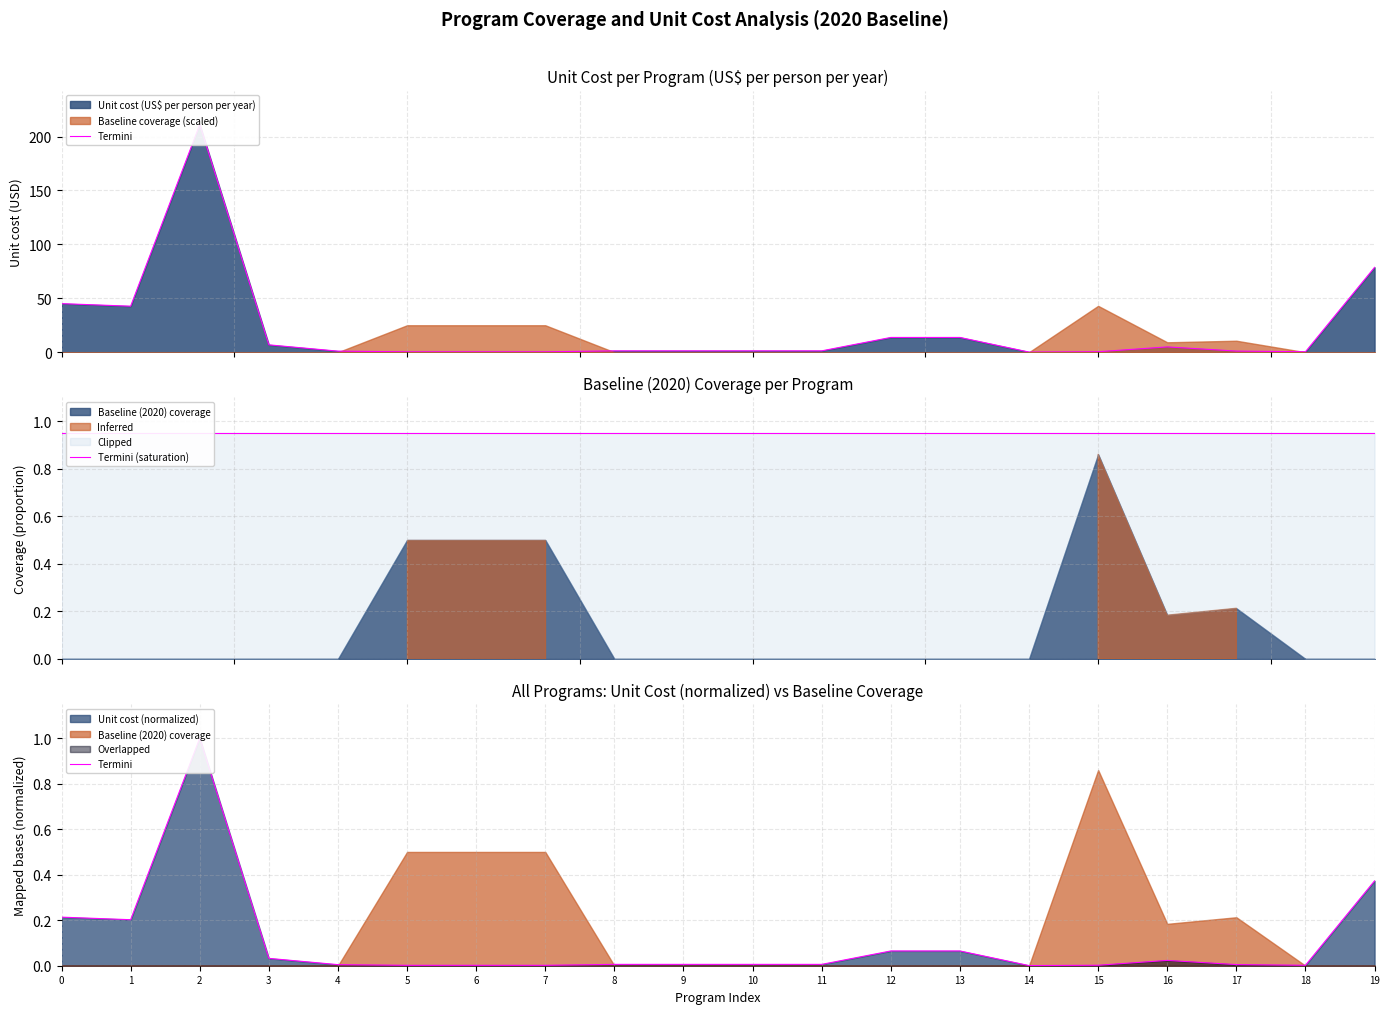

The Termini series shows 0.0 at 4. True or false?

False